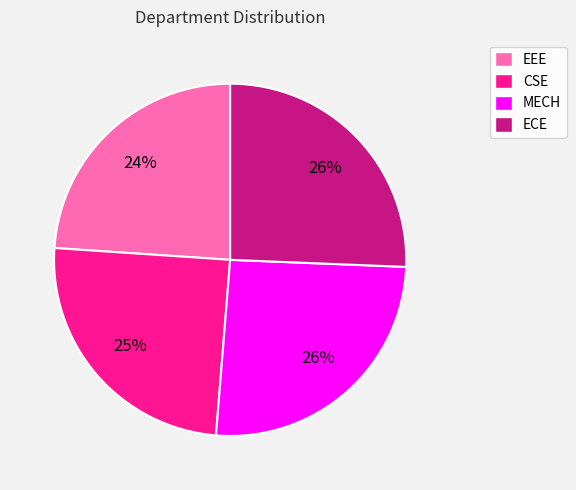

The ECE slice represents 32% of the pie. True or false?

False